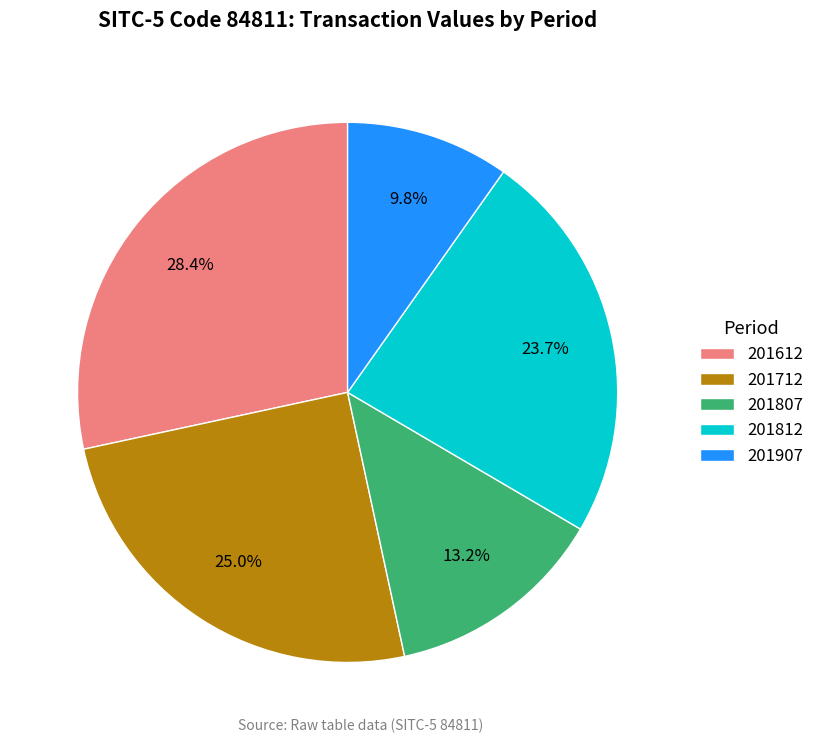

Does any single category account for the majority?

No